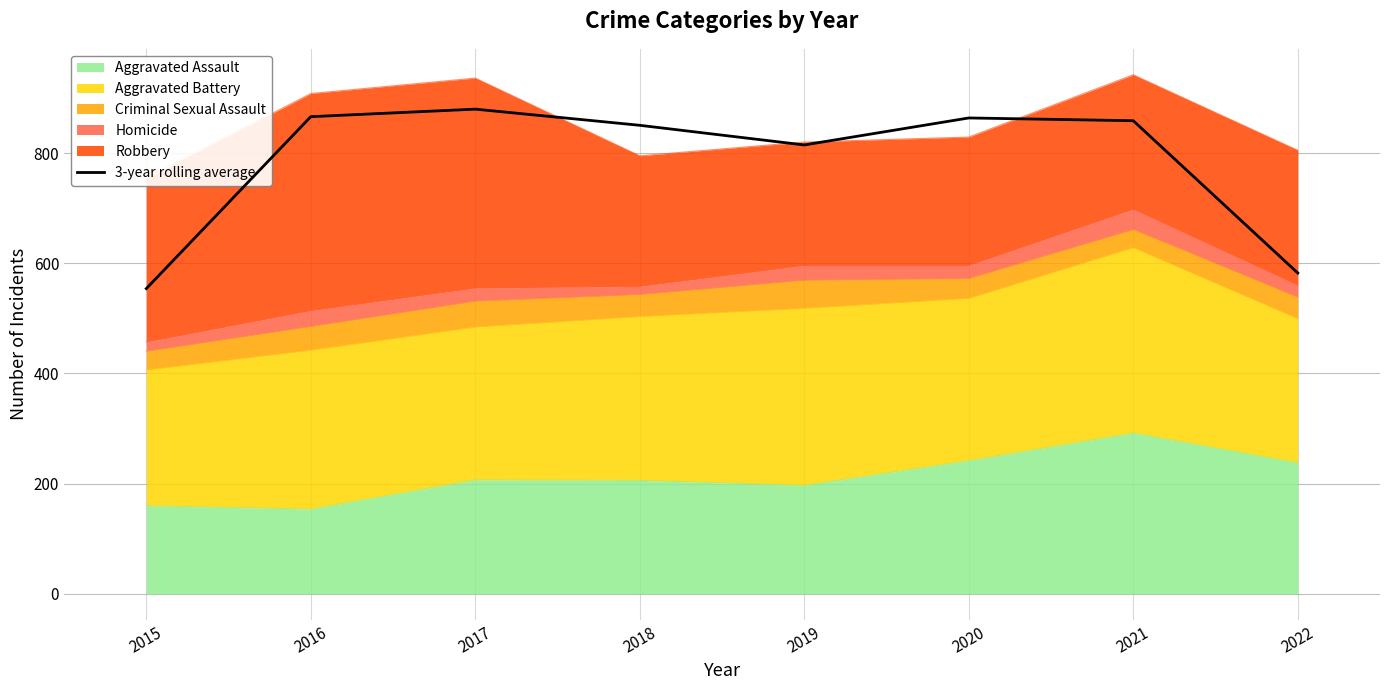

What is the change in value from 2016 to 2018?

-15.7